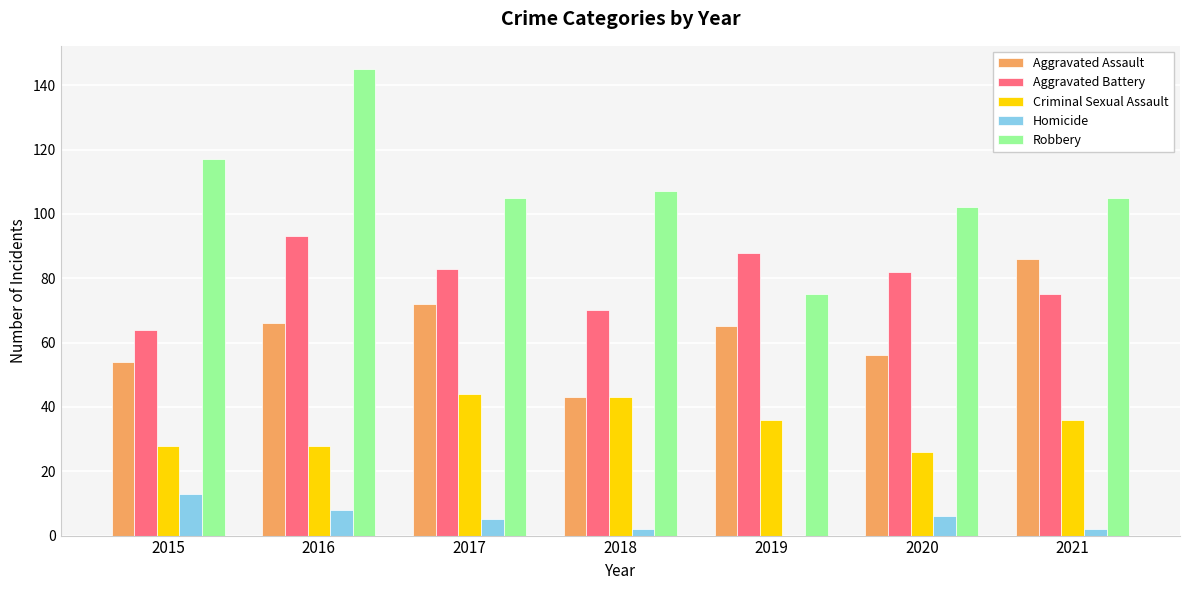

What is the sum of all Aggravated Assault values?

442